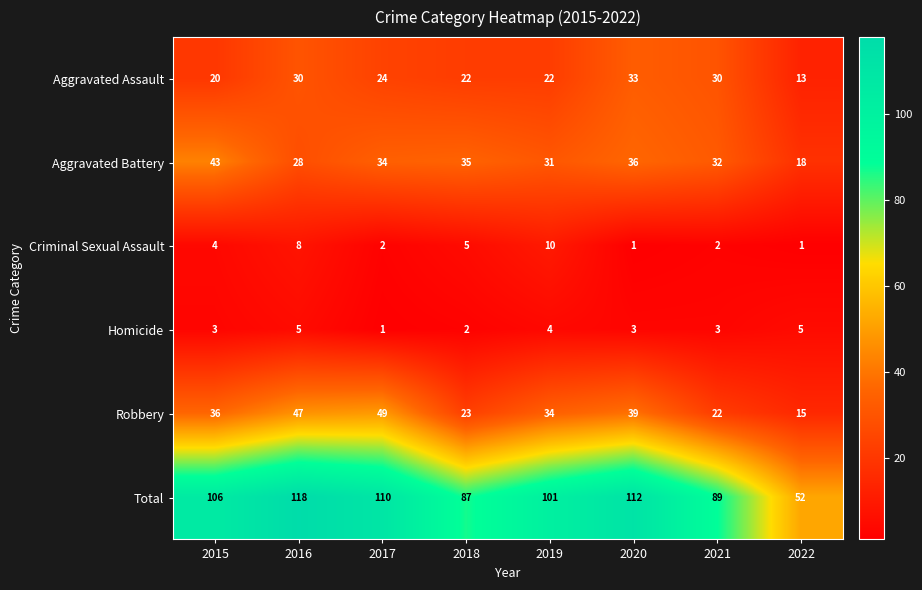

The value of Aggravated Battery at 2020 is 8. True or false?

False